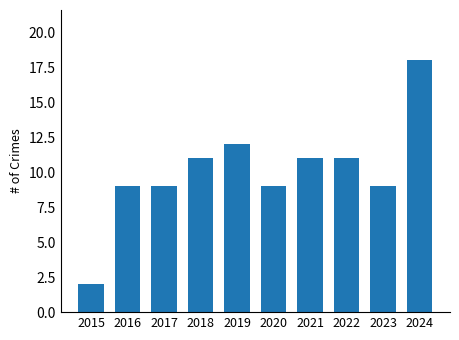

Reading left to right, what are all the values shown in this chart?

2015=2	2016=9	2017=9	2018=11	2019=12	2020=9	2021=11	2022=11	2023=9	2024=18